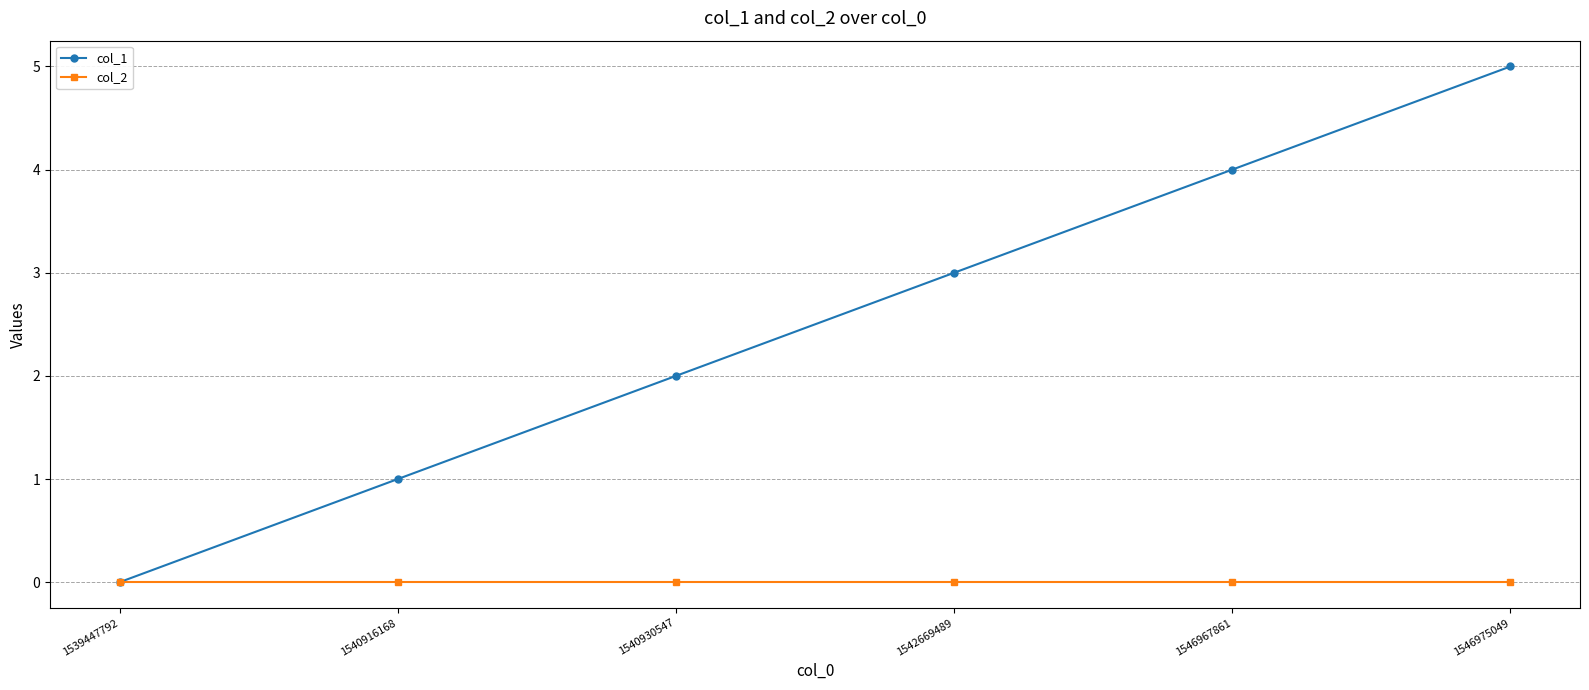

Is the value of col_2 at 1542669489 greater than the value of col_1 at 1546975049?

No